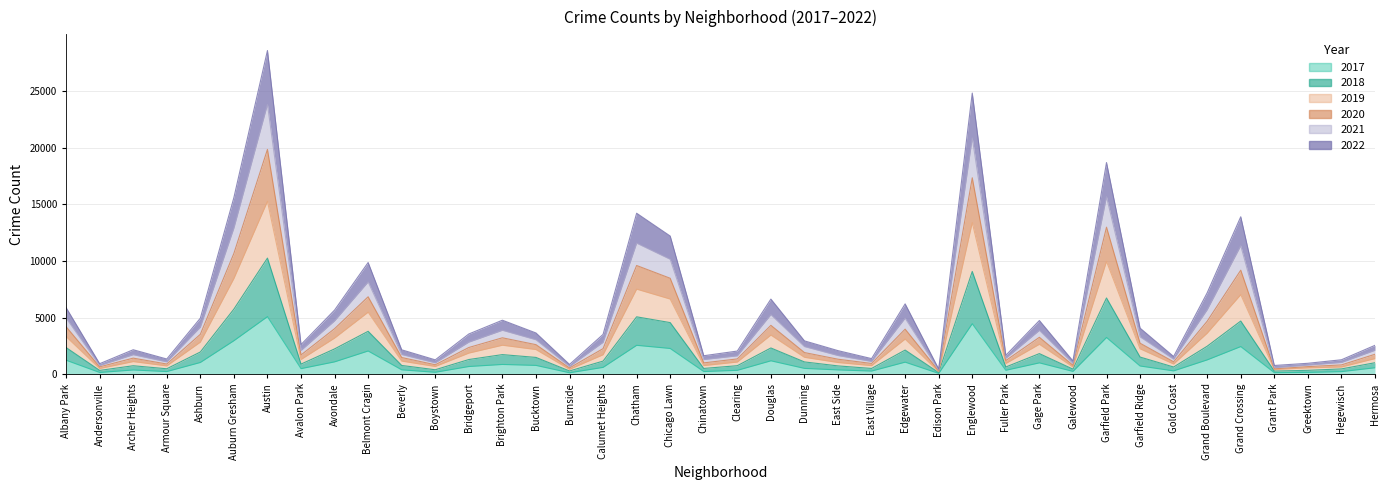

What is the average value of the 2020 series?

4758